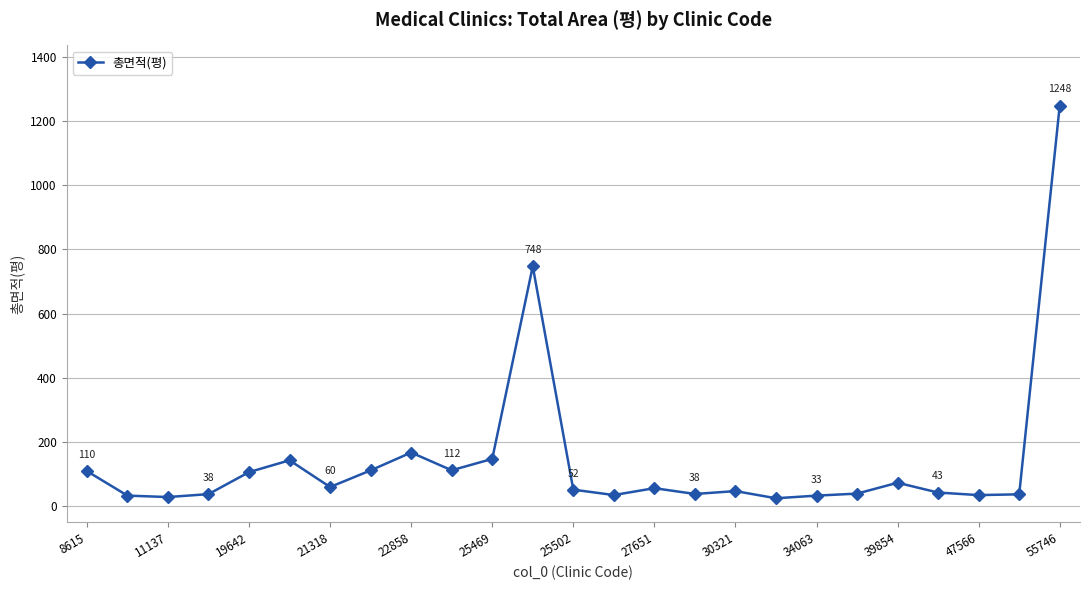

How many lines are shown in the chart?

1